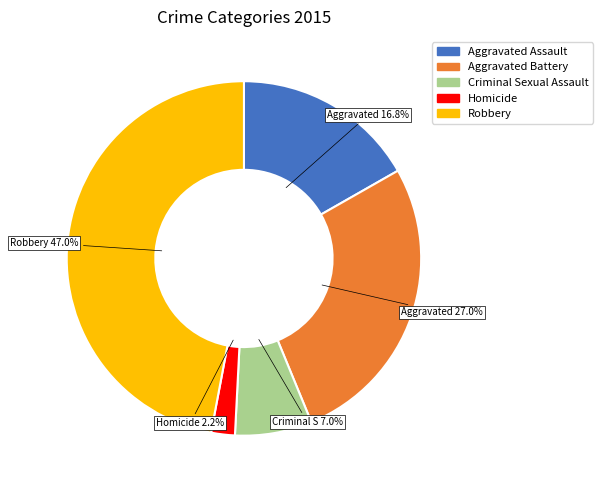

Rank the categories by value from lowest to highest.

Homicide, Criminal Sexual Assault, Aggravated Assault, Aggravated Battery, Robbery